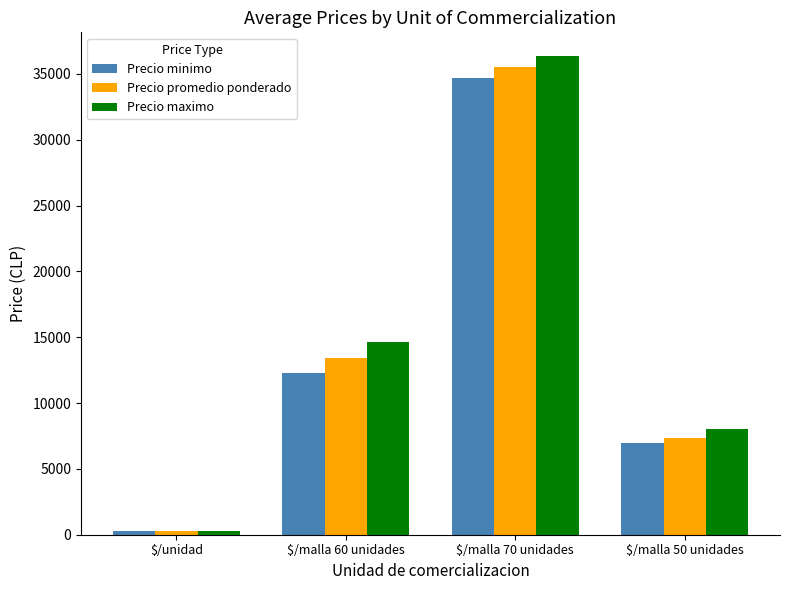

What is the approximate value of Precio promedio ponderado at $/malla 60 unidades?

13454.5